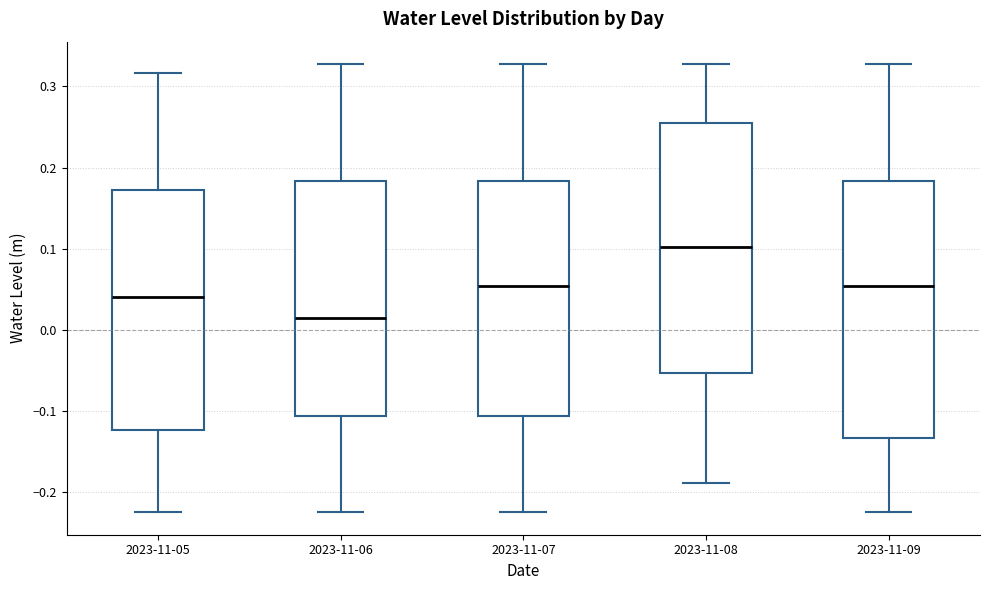

Reading left to right, transcribe this box plot: for each box, give where its median line is, the range the box spans, and where its two whiskers end, as read against the y-axis. The values are not printed on the chart, so give them approximately, as read against the axis.

2023-11-05: median 0.04, box -0.12 to 0.17, whiskers -0.23 to 0.32
2023-11-06: median 0.01, box -0.11 to 0.18, whiskers -0.23 to 0.33
2023-11-07: median 0.05, box -0.11 to 0.18, whiskers -0.23 to 0.33
2023-11-08: median 0.10, box -0.05 to 0.25, whiskers -0.19 to 0.33
2023-11-09: median 0.05, box -0.13 to 0.18, whiskers -0.23 to 0.33